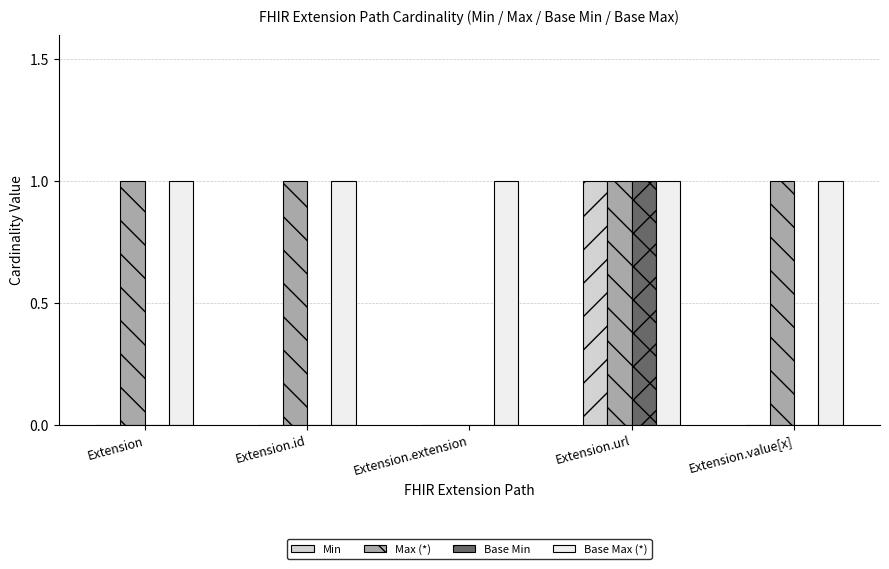

Reading left to right, transcribe all the data shown in this chart.

Min: Extension=0	Extension.id=0	Extension.extension=0	Extension.url=1	Extension.value[x]=0
Max (*): Extension=1	Extension.id=1	Extension.extension=0	Extension.url=1	Extension.value[x]=1
Base Min: Extension=0	Extension.id=0	Extension.extension=0	Extension.url=1	Extension.value[x]=0
Base Max (*): Extension=1	Extension.id=1	Extension.extension=1	Extension.url=1	Extension.value[x]=1